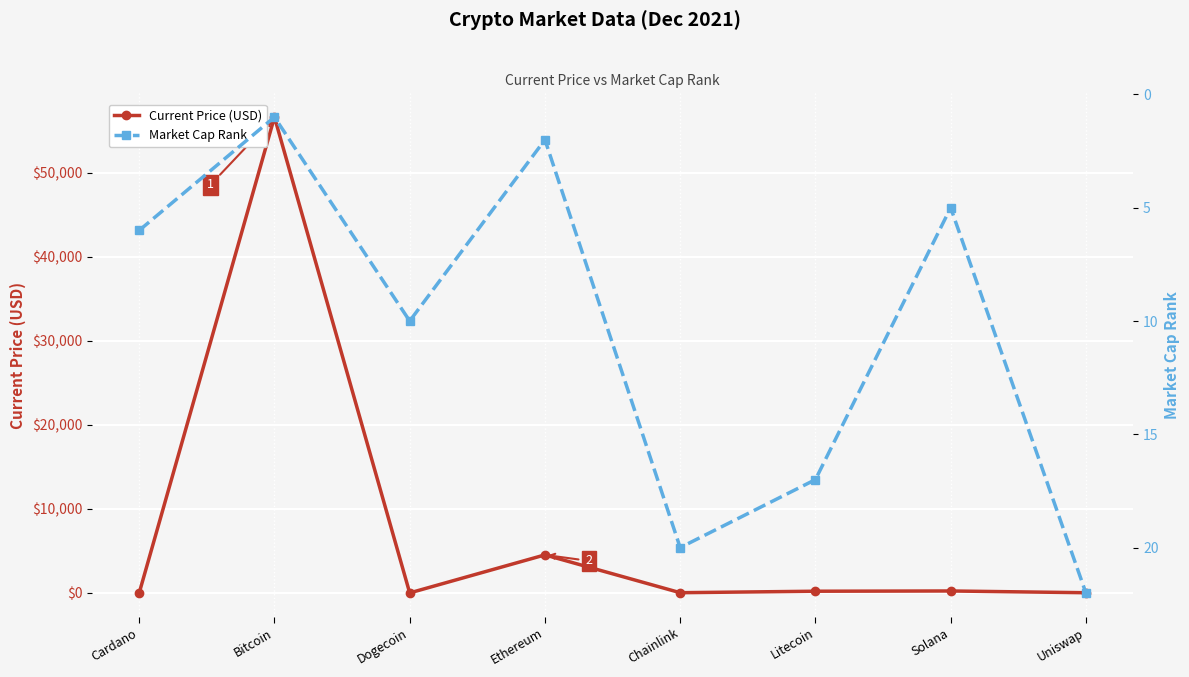

List the labels in order of Current Price (USD) value, largest first.

Bitcoin, Ethereum, Solana, Litecoin, Chainlink, Uniswap, Cardano, Dogecoin